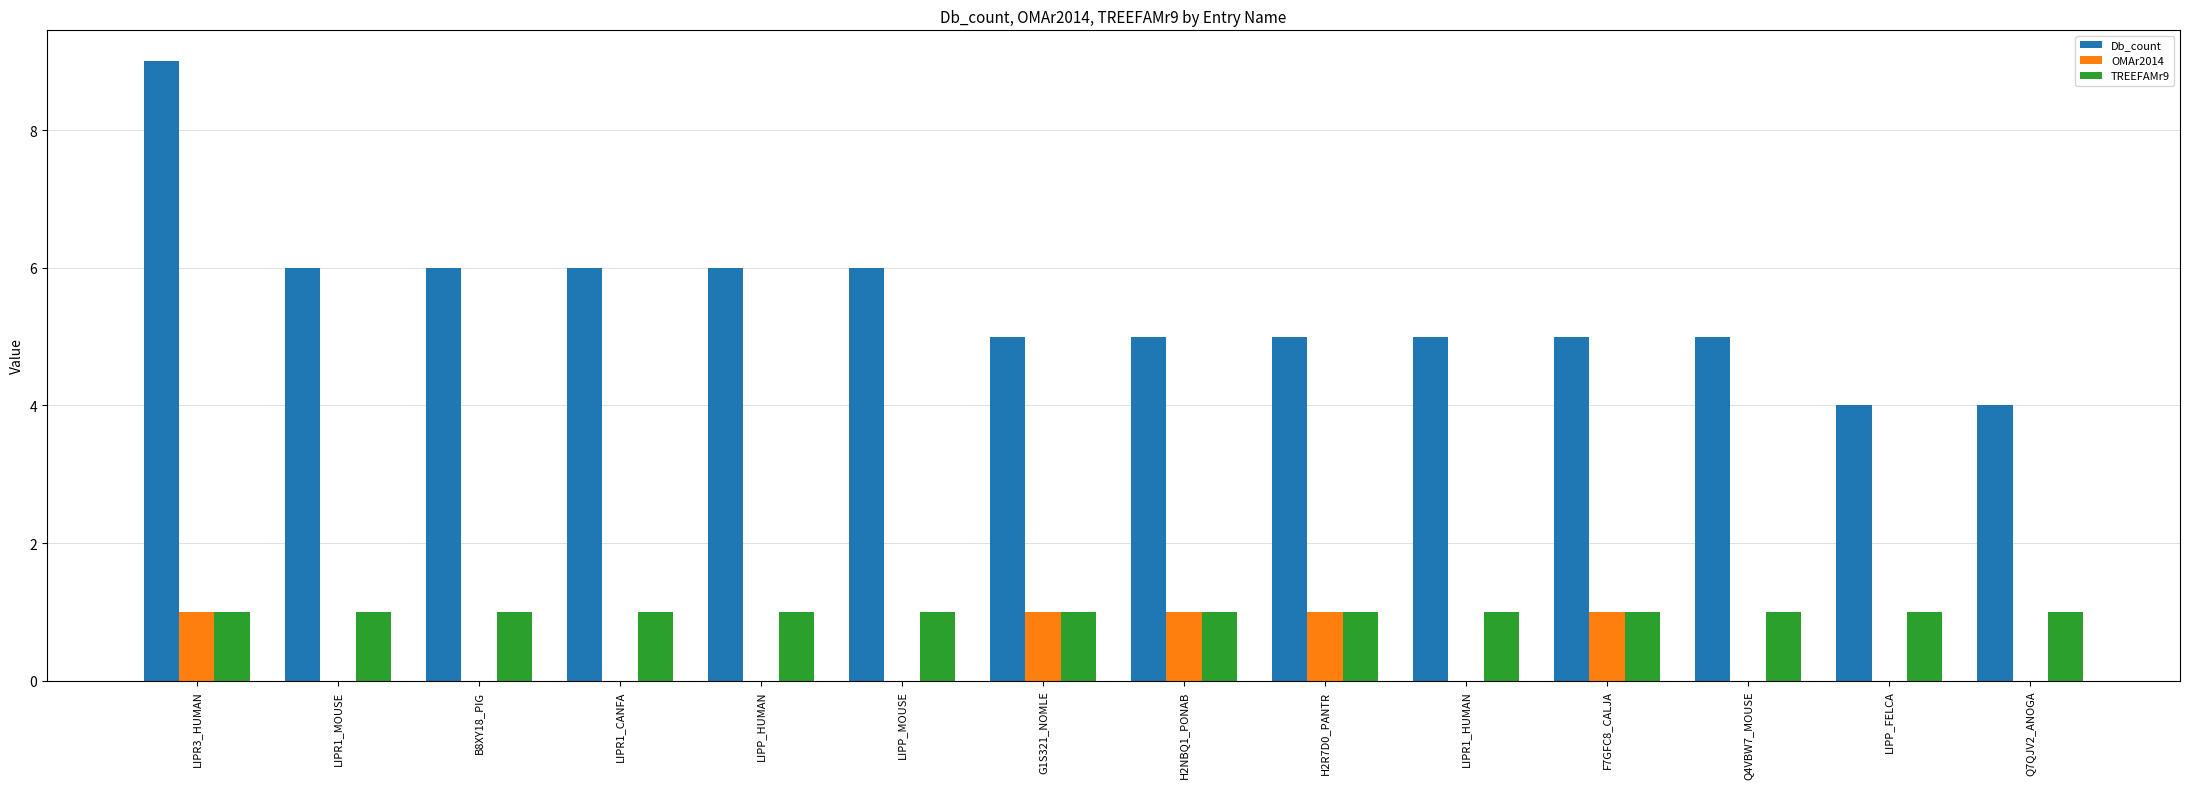

The value of Db_count at LIPP_MOUSE is 2. True or false?

False